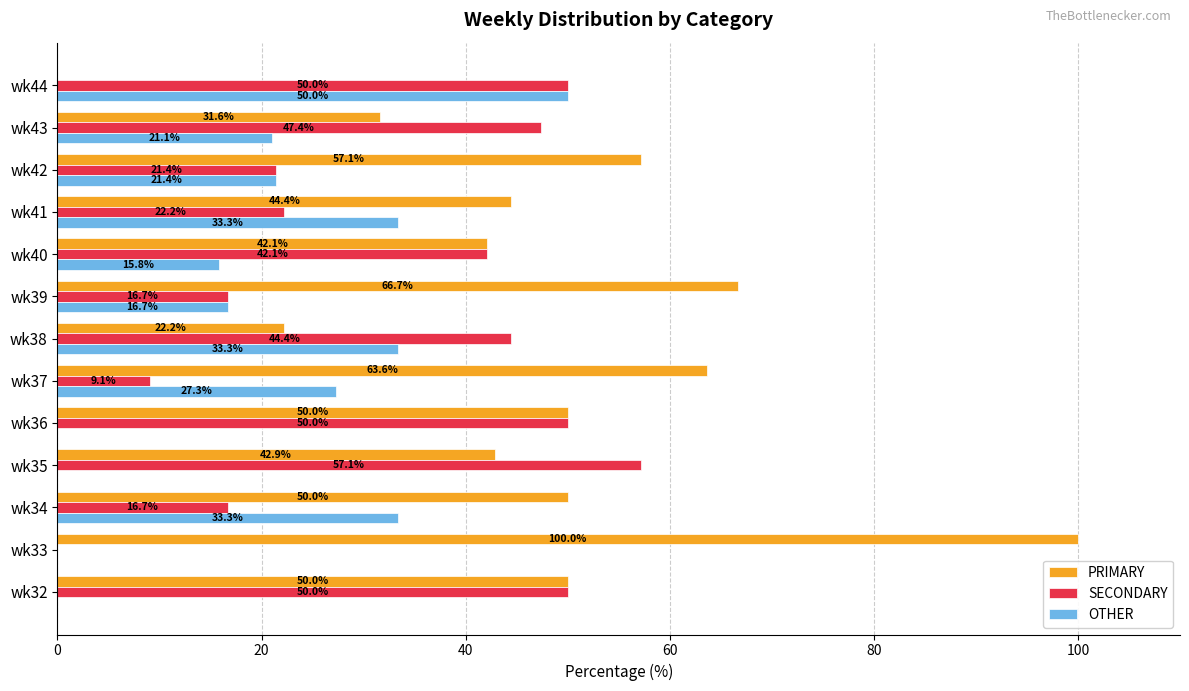

What is the highest value of the SECONDARY series?

57.1